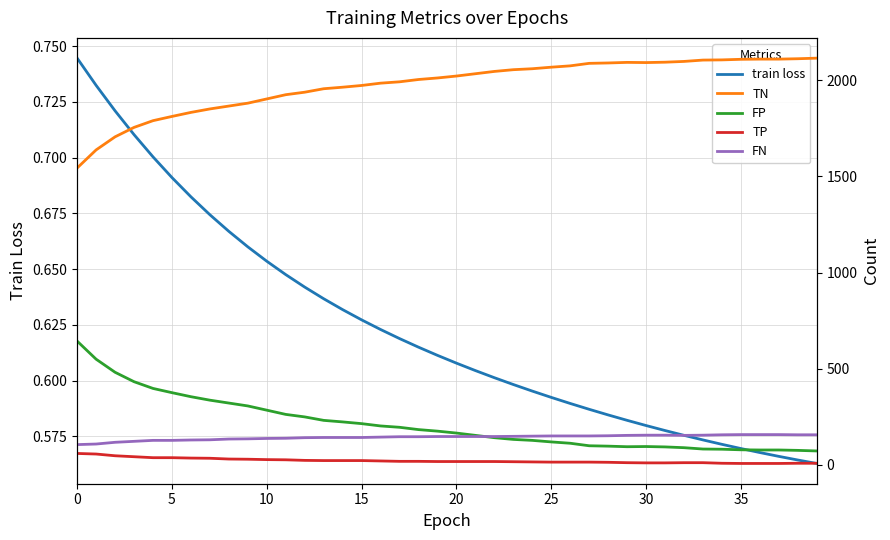

The value of TP at 27 is 15.0. True or false?

True